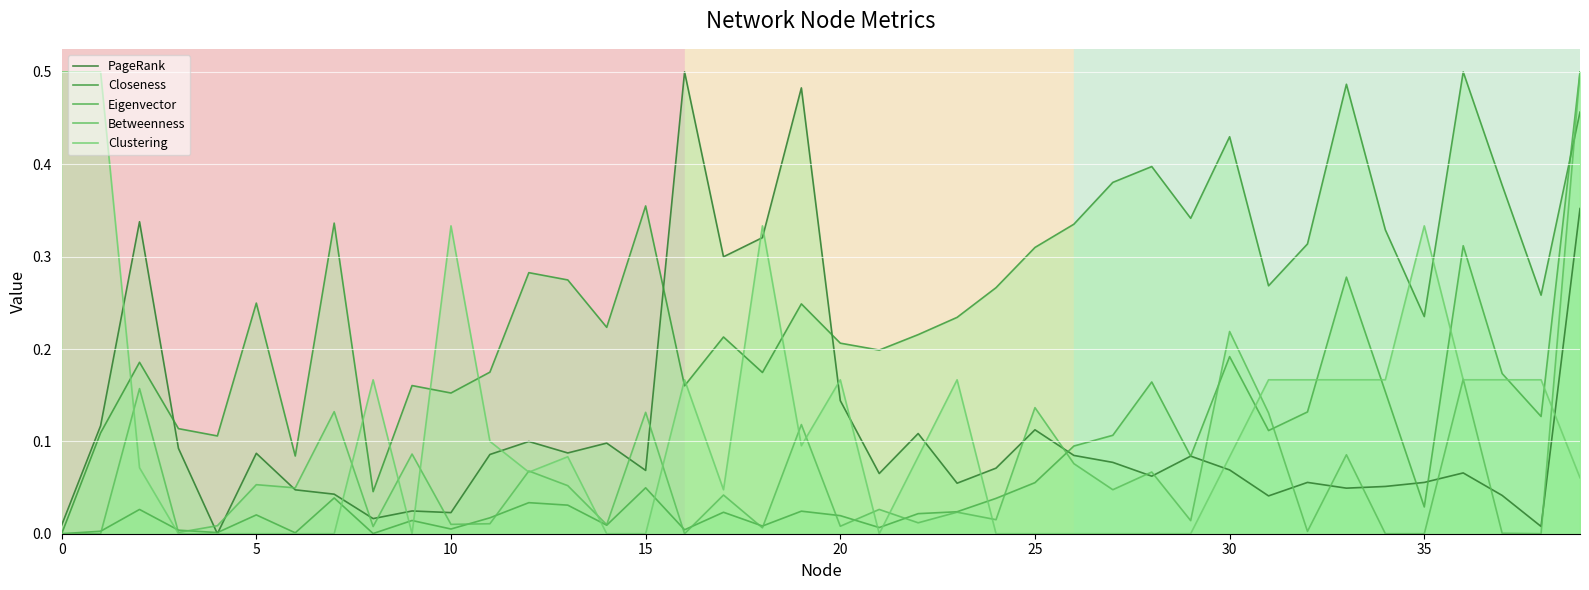

At which category is the sum across all series the highest?

39